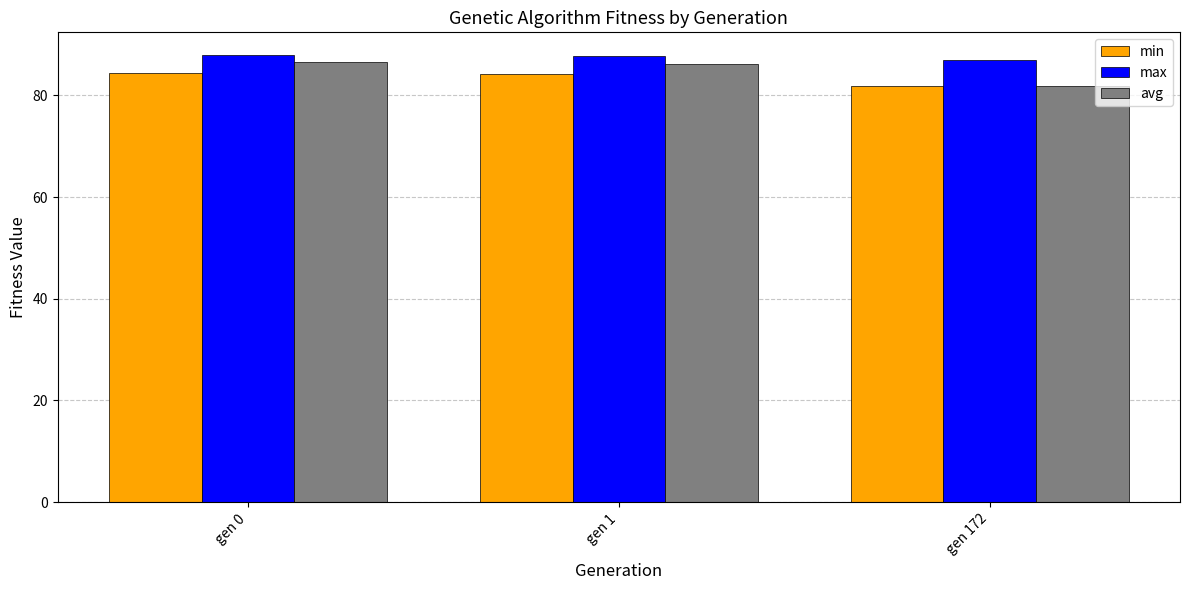

What are all the series names shown in the legend?

min, max, avg